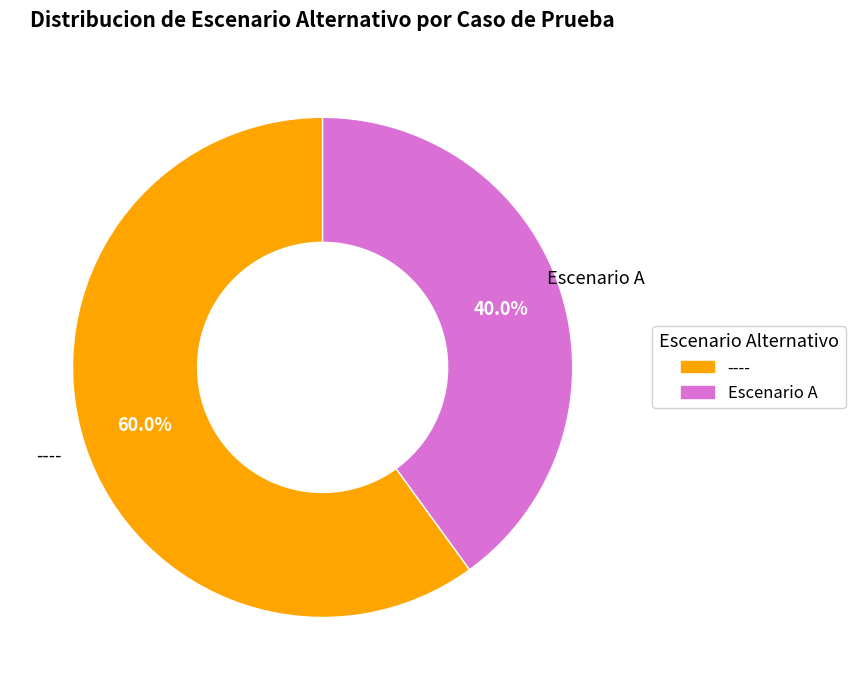

What percentage do ---- and Escenario A together represent?

100.0%